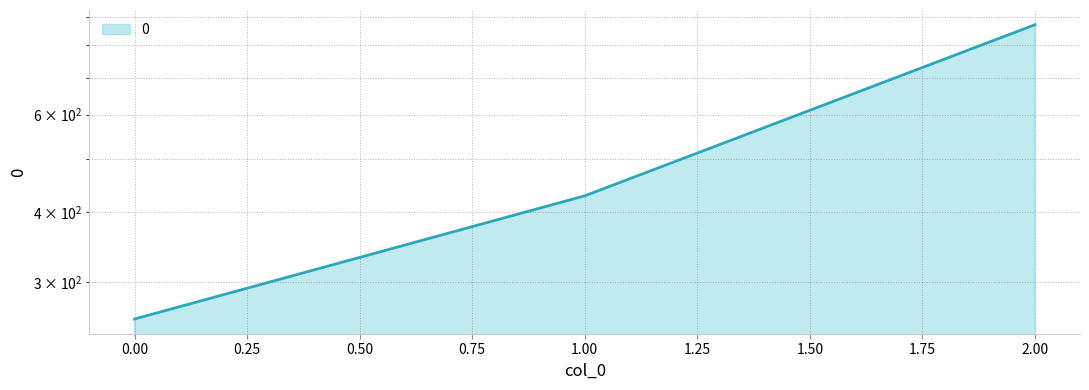

Count the number of values greater than 428.

2